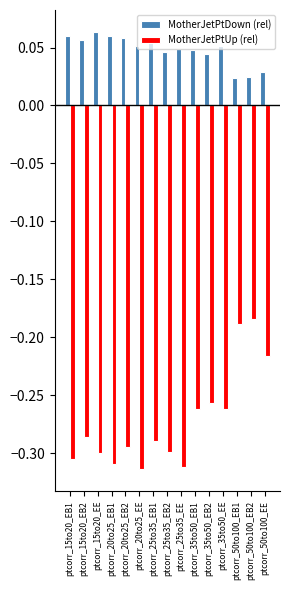

What is the sum of all MotherJetPtDown (rel) values?

0.7